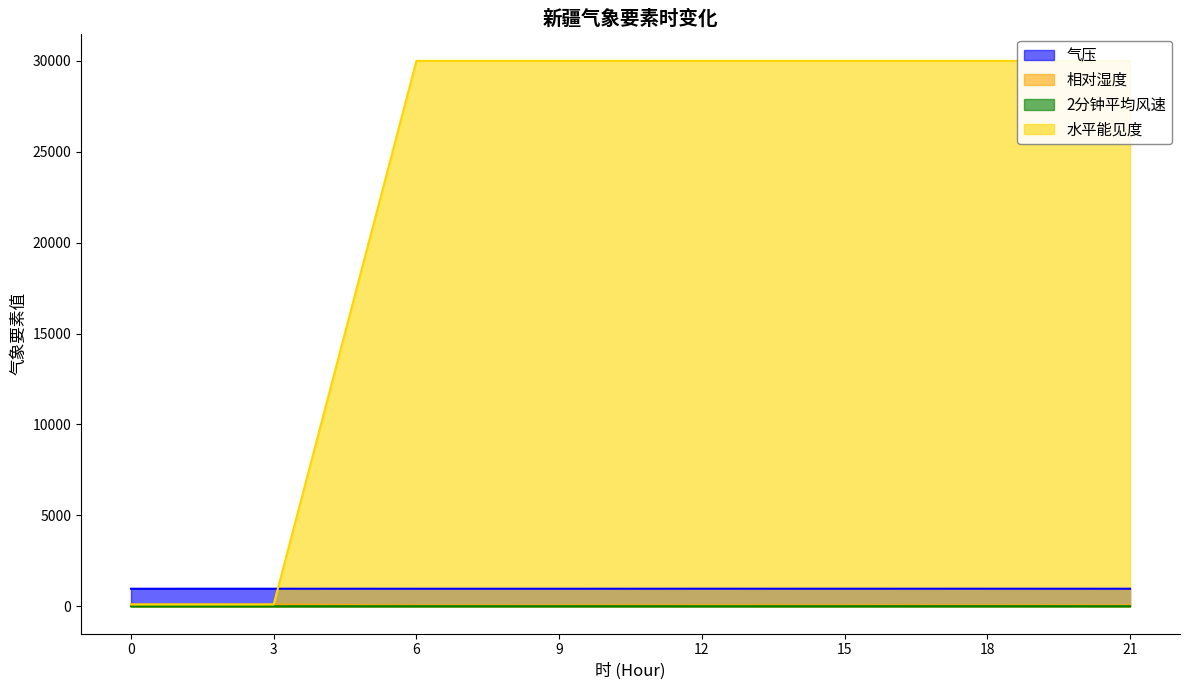

Which series changed the most between 3 and 9?

水平能见度